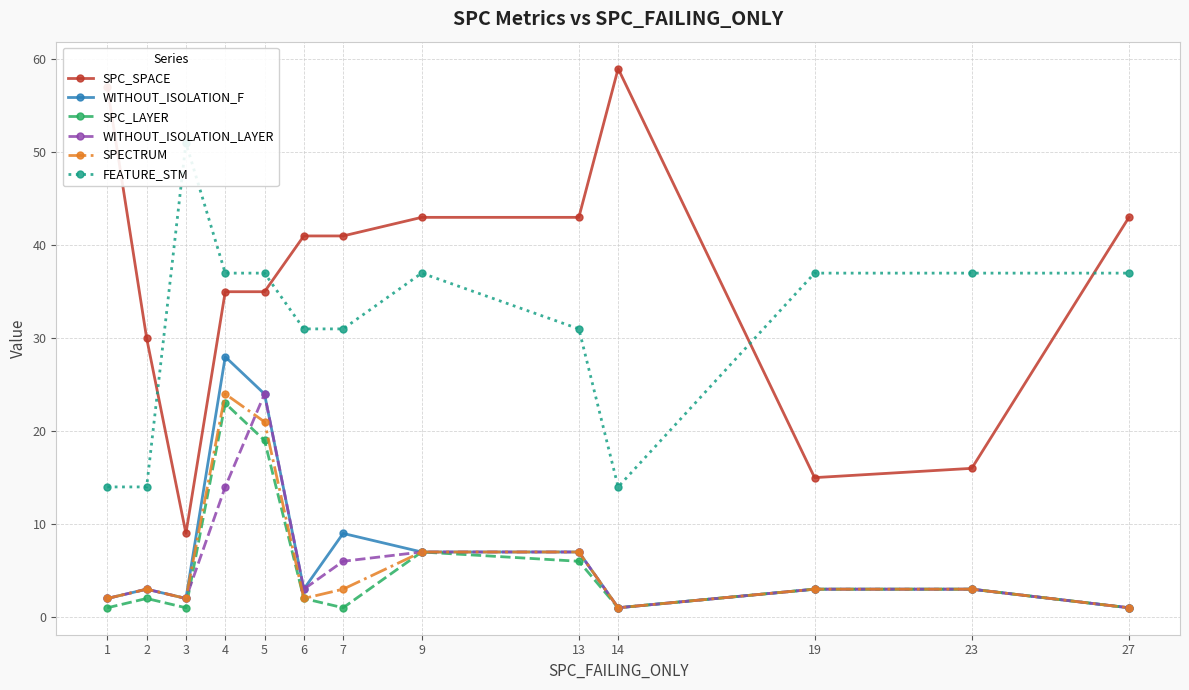

How many interior local peaks does the WITHOUT_ISOLATION_LAYER series have?

2